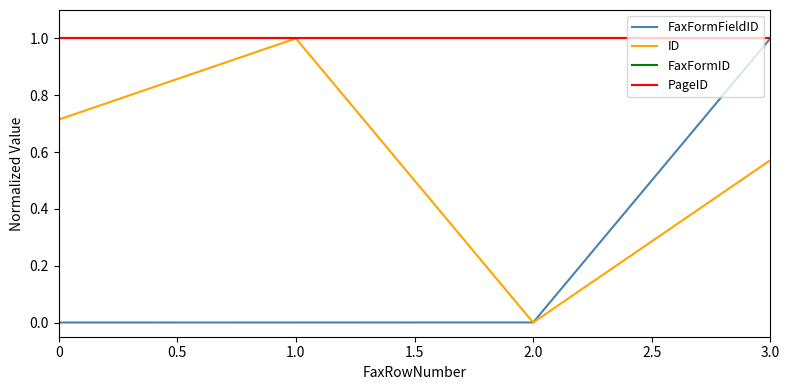

In ID, how many points are lower than both neighbors (excluding endpoints)?

1